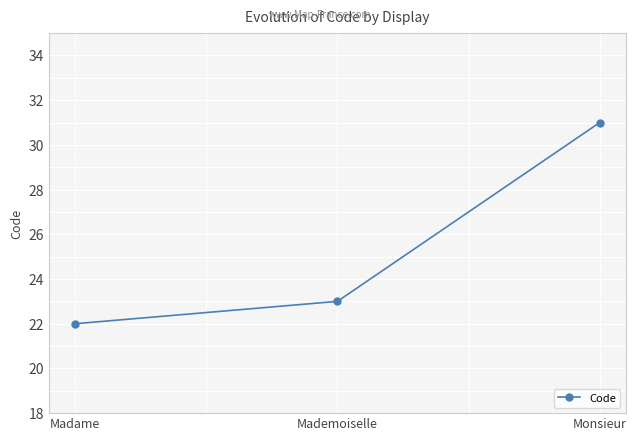

True or false: the data shows 23 at Mademoiselle.

True